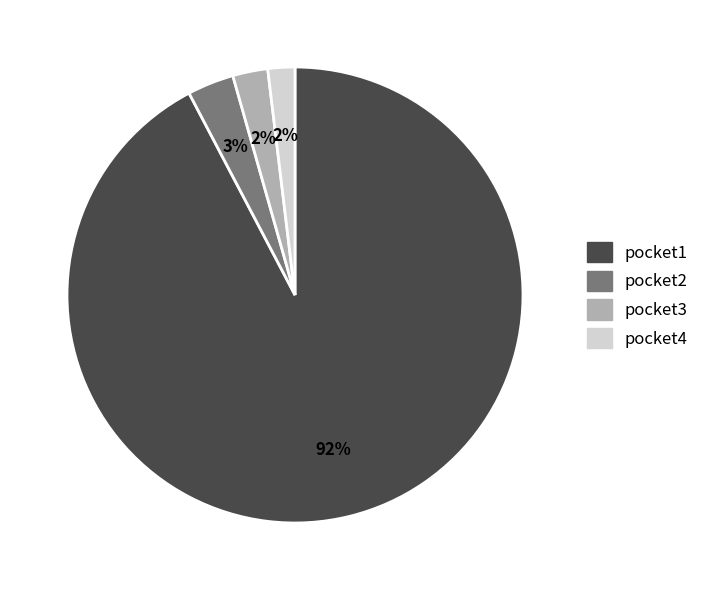

Which slice is the largest?

pocket1